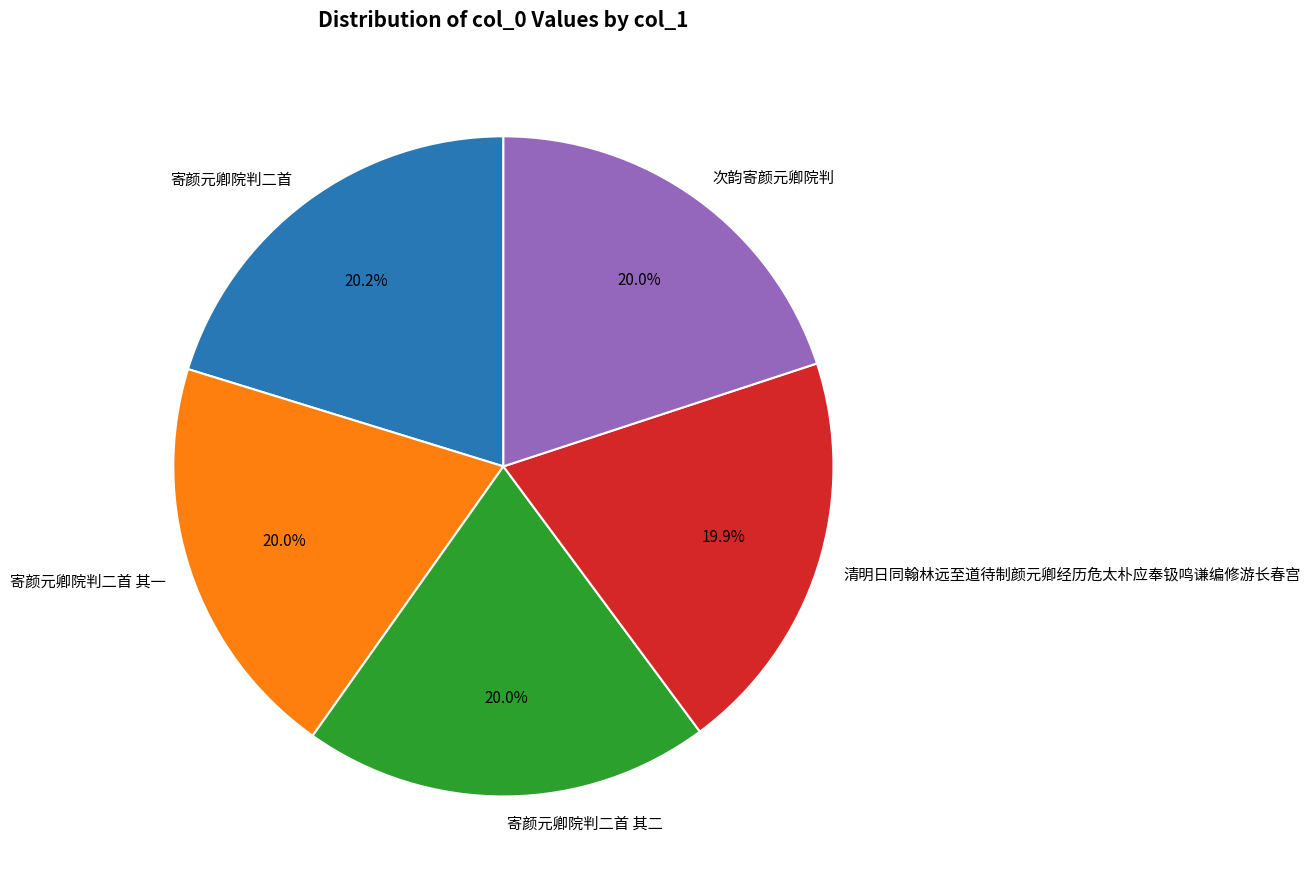

To the nearest percent, what percentage of the pie is 寄颜元卿院判二首?

20%